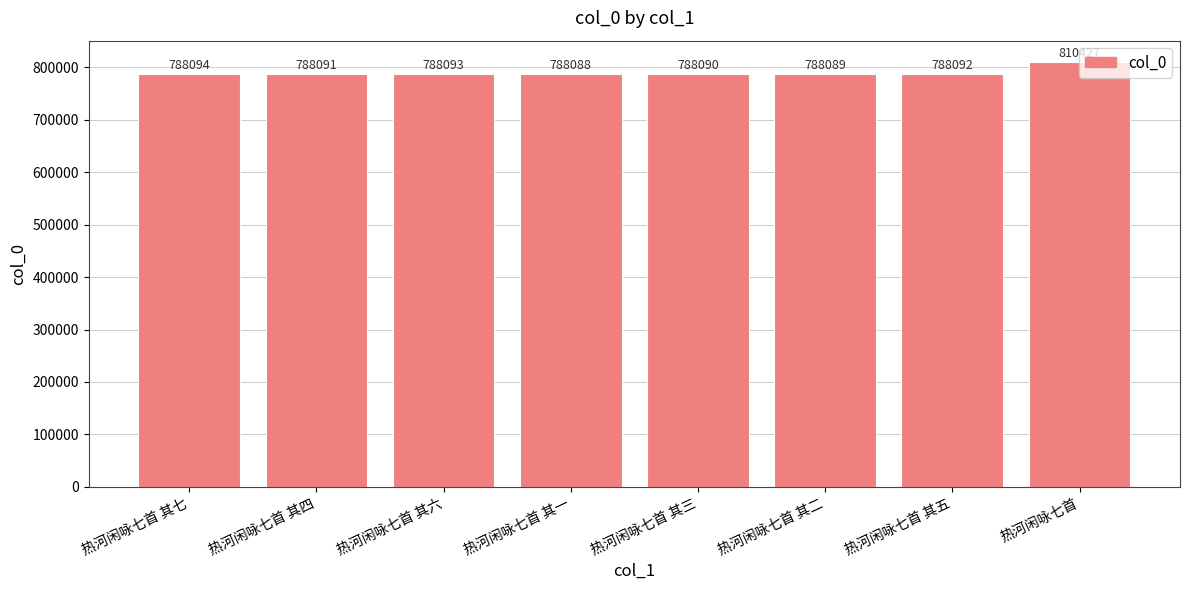

List the labels in order of value, largest first.

热河闲咏七首, 热河闲咏七首 其七, 热河闲咏七首 其六, 热河闲咏七首 其五, 热河闲咏七首 其四, 热河闲咏七首 其三, 热河闲咏七首 其二, 热河闲咏七首 其一